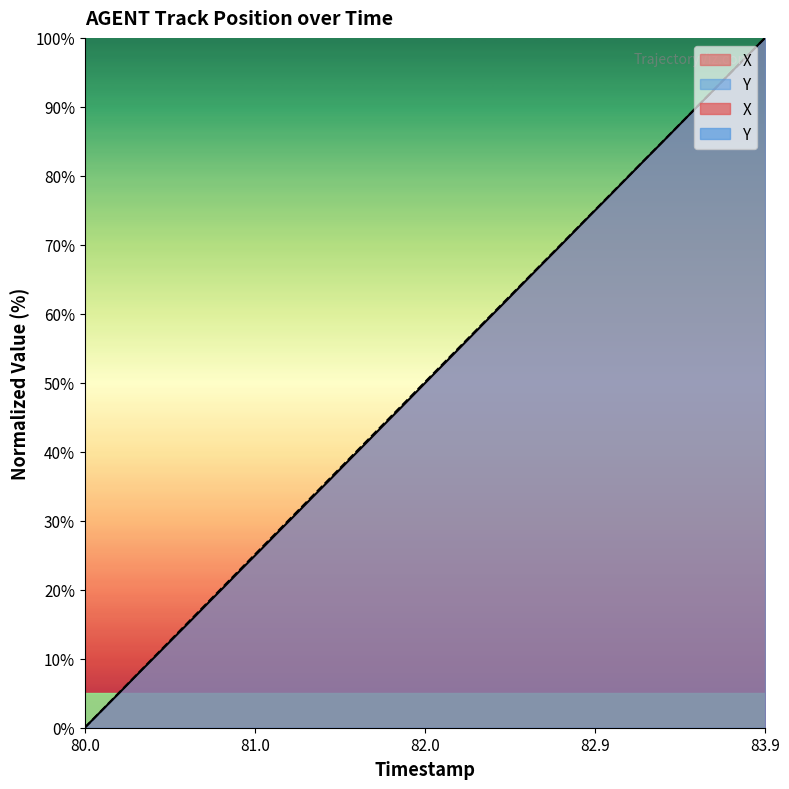

Reading left to right, extract all data points from this chart.

X: 0.0	2.5	5.1	7.7	10.2	12.8	15.3	17.9	20.4	23.0	25.6	28.1	30.7	33.3	35.8	38.4	40.9	43.5	46.1	48.7	51.2	53.8	56.4	58.9	61.5	64.1	66.6	69.2	71.8	74.3	76.9	79.5	82.0	84.6	87.2	89.7	92.3	94.9	97.5	100.0
Y: 0.0	2.6	5.2	7.7	10.3	12.9	15.5	18.0	20.6	23.2	25.7	28.3	30.9	33.4	36.0	38.6	41.1	43.7	46.3	48.8	51.4	53.9	56.5	59.1	61.6	64.2	66.7	69.3	71.8	74.4	77.0	79.5	82.1	84.6	87.2	89.8	92.3	94.9	97.4	100.0